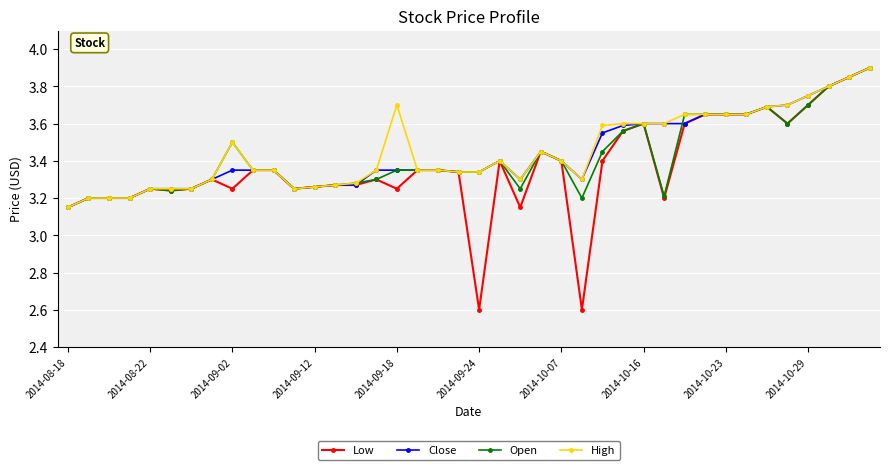

True or false: Low has more than 1 interior local peaks.

True